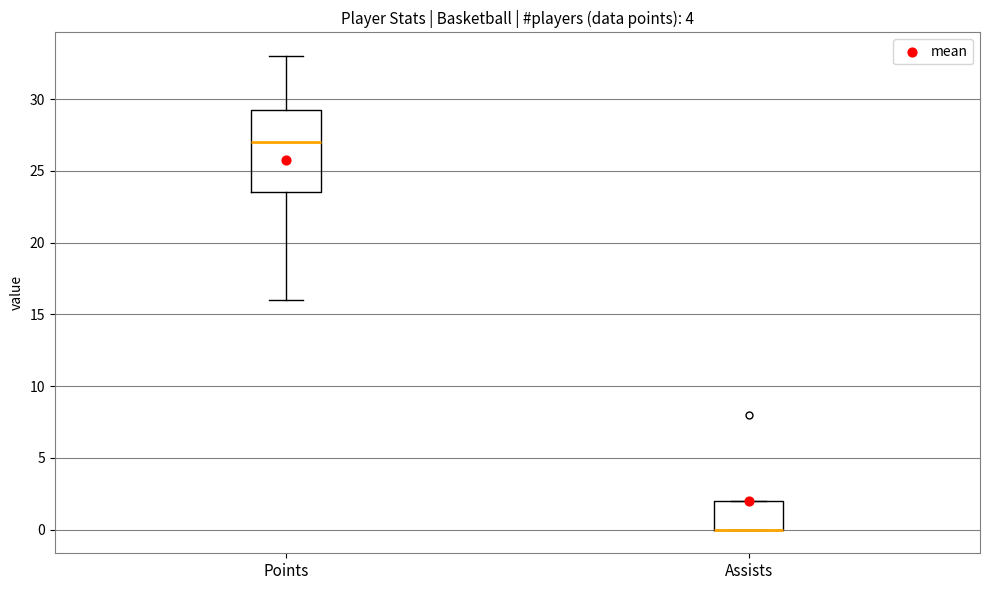

Reading left to right, transcribe this box plot: for each box, give where its median line is, the range the box spans, and where its two whiskers end, as read against the y-axis. The values are not printed on the chart, so give them approximately, as read against the axis.

Points: median 27.0, box 23.5 to 29.5, whiskers 16.0 to 33.0
Assists: median 0.0 (drawn on the box's lower edge), box 0.0 to 2.0, whiskers 0.0 to 2.0